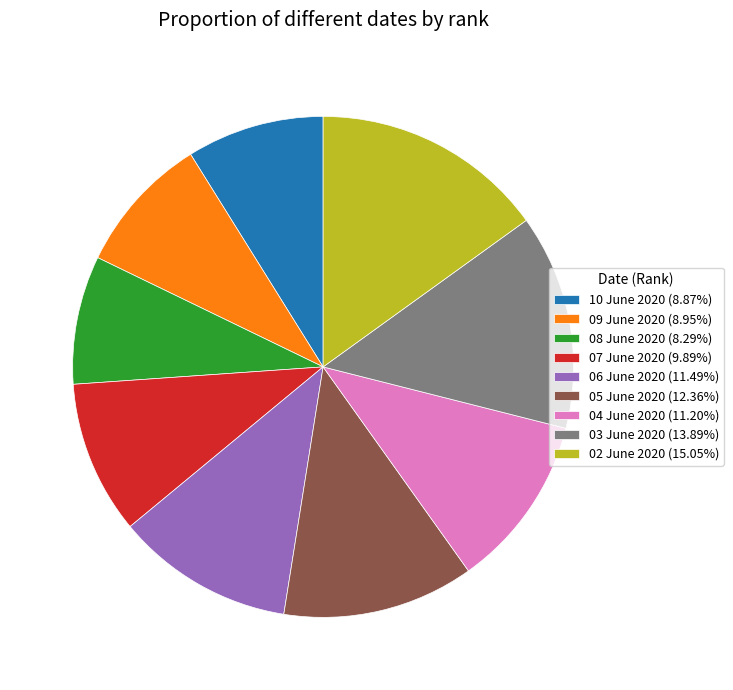

Approximately how many times larger is the value at 04 June 2020 (11.20%) compared to 02 June 2020 (15.05%)?

0.7